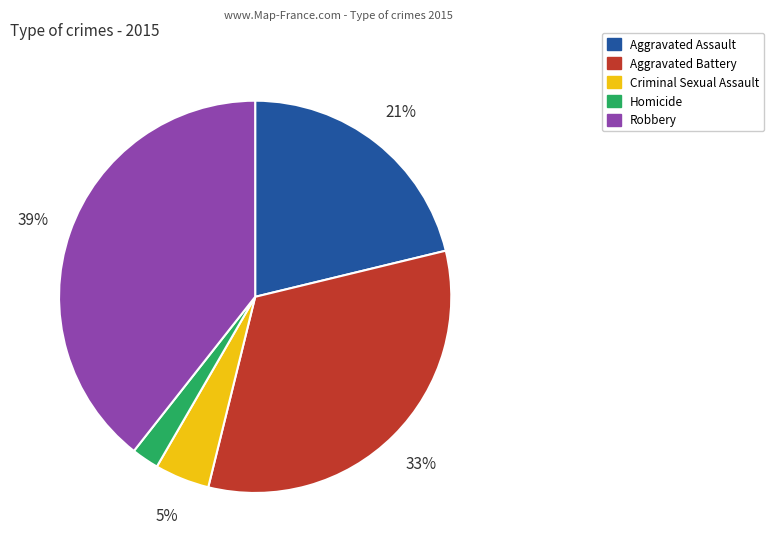

To the nearest percent, what portion does Criminal Sexual Assault represent?

5%